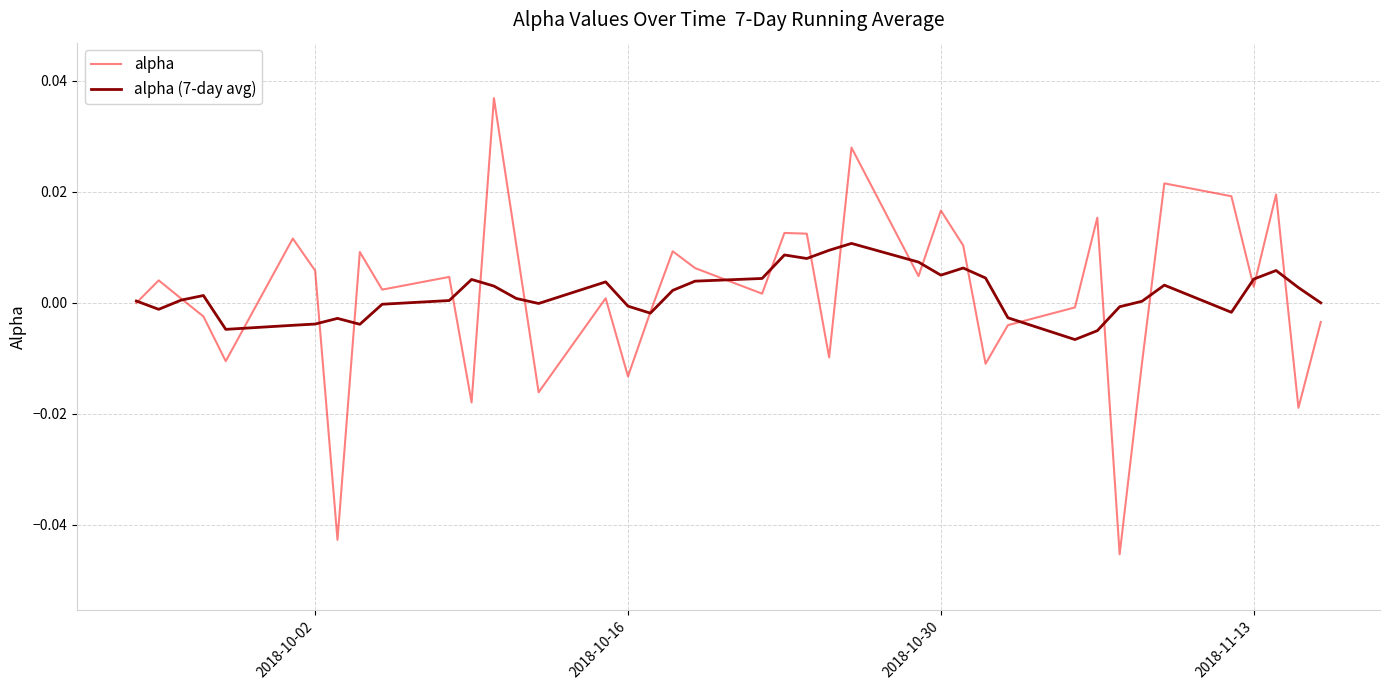

Which series has the widest spread of values?

alpha